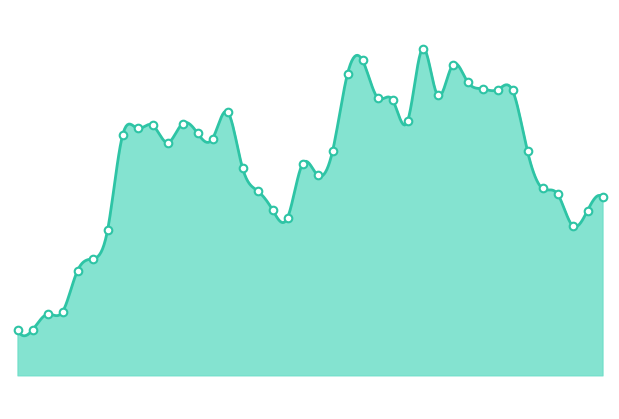

Approximately how many times larger is the value at 2011-07-11 compared to 2011-03-07?

1.1